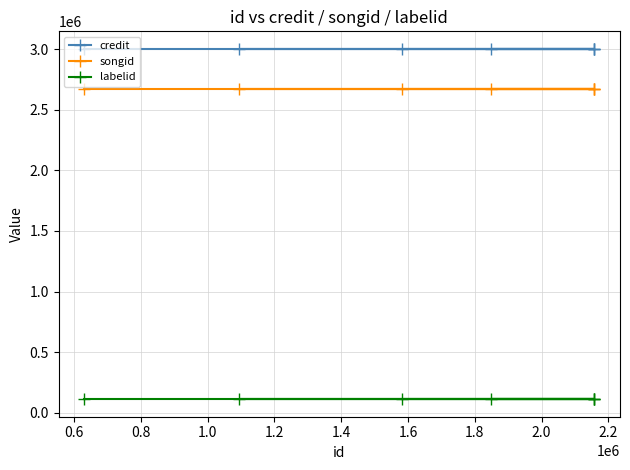

True or false: credit and labelid intersect in this chart.

False